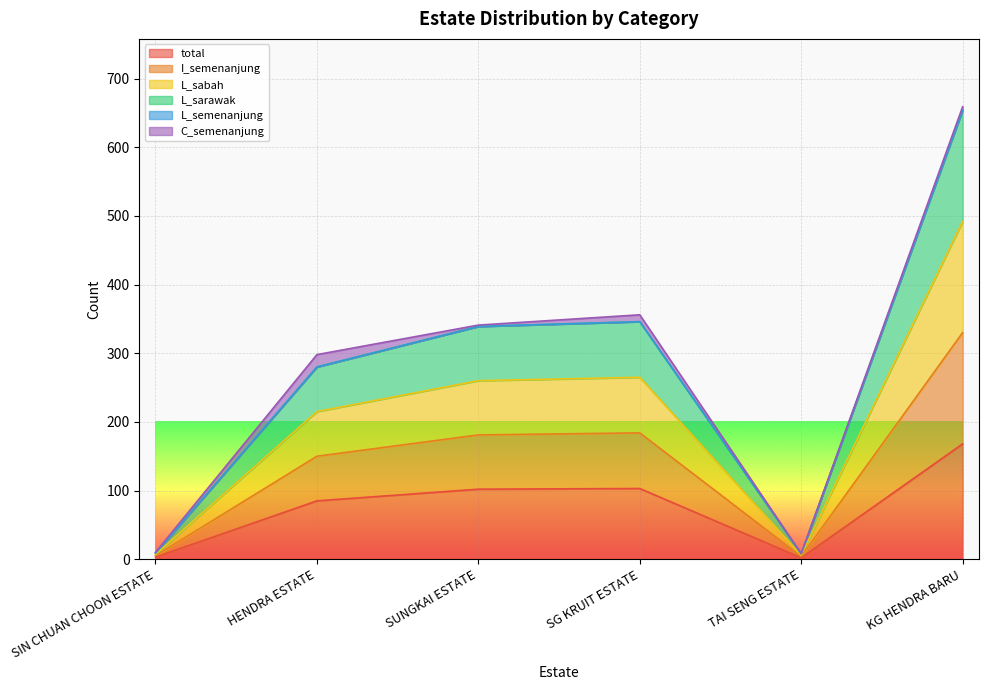

At which category does the chart reach its peak across all series?

KG HENDRA BARU